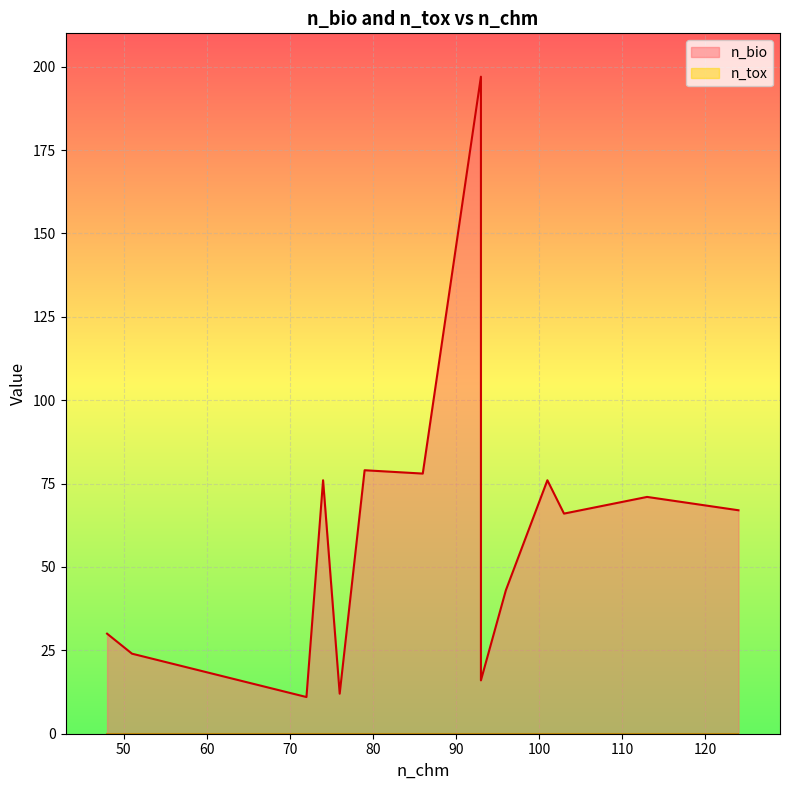

How many categories are shown in the chart?

14